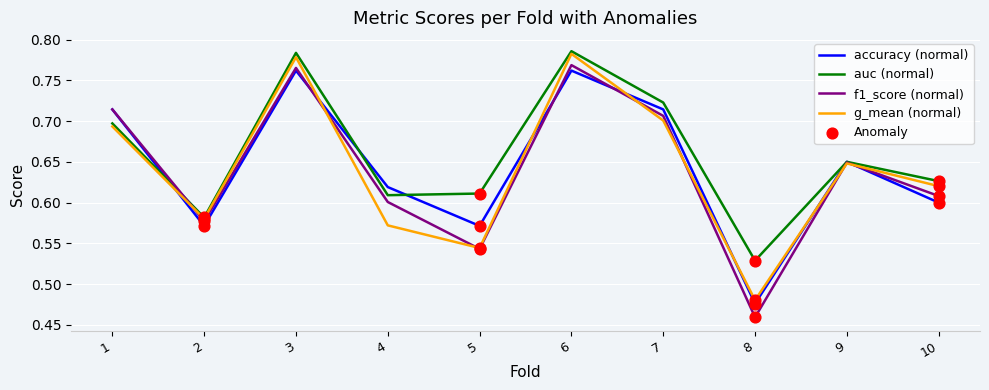

Which series changed the most between 5 and 8?

accuracy (normal)